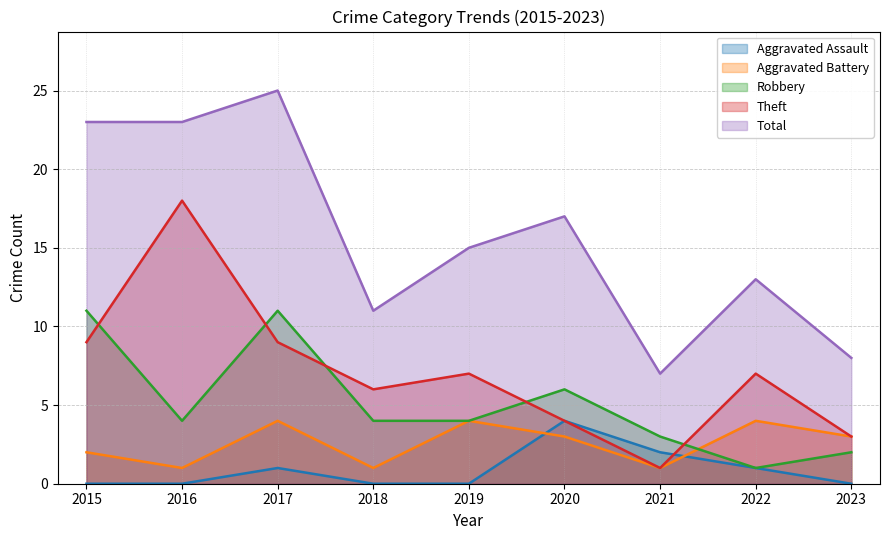

How many lines are shown in the chart?

5